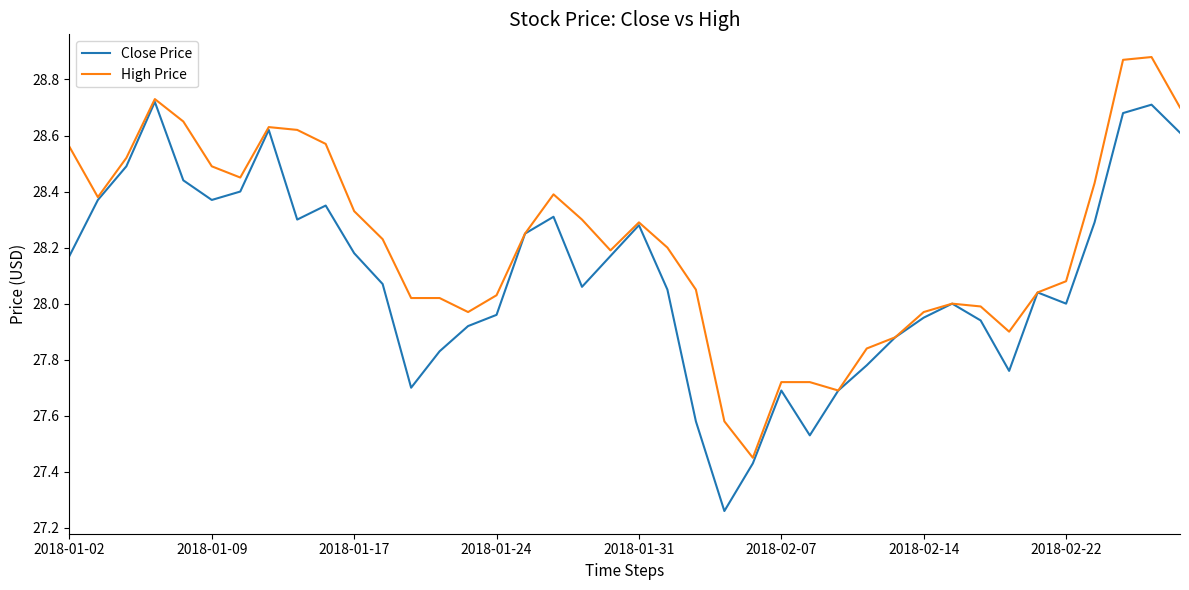

Which series has the largest total across all categories?

High Price